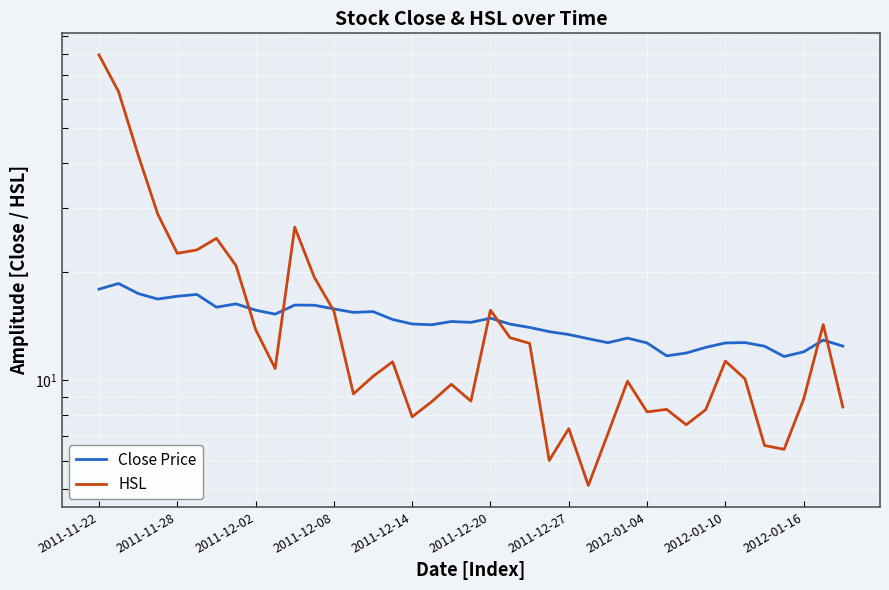

At which label does HSL first exceed 10?

2011-11-22